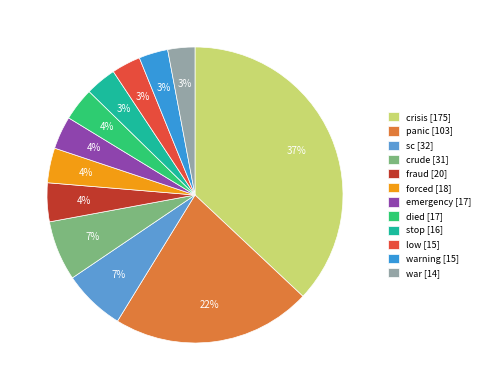

How many slices are in this pie chart?

12